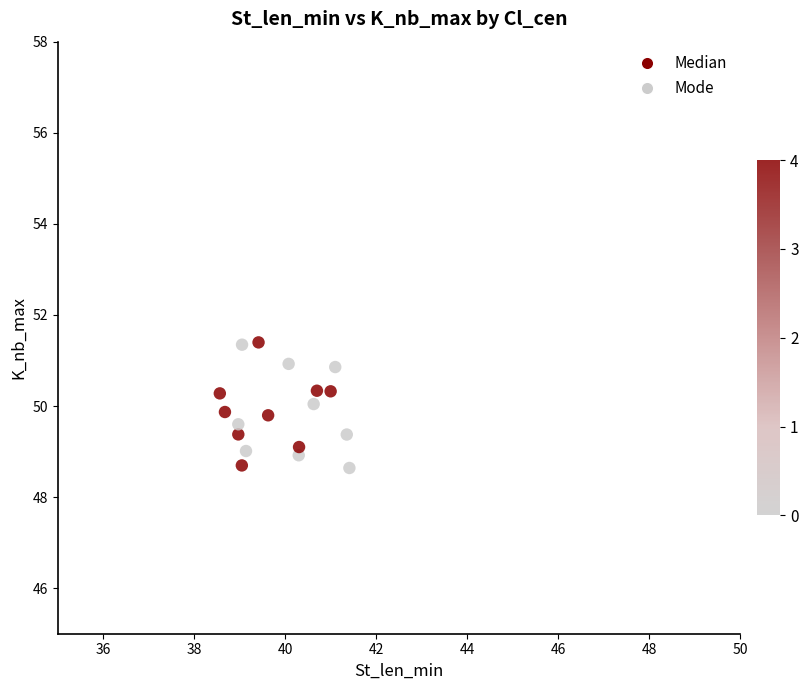

What is the range of Y values (max minus min)?

2.8